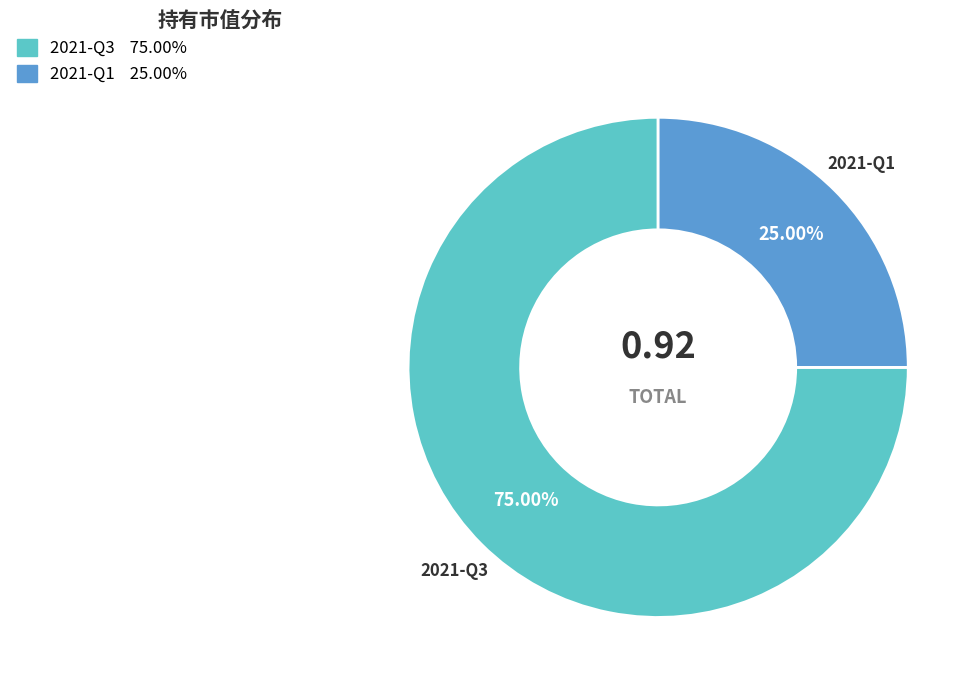

Between 2021-Q3 and 2021-Q1, which is larger?

2021-Q3